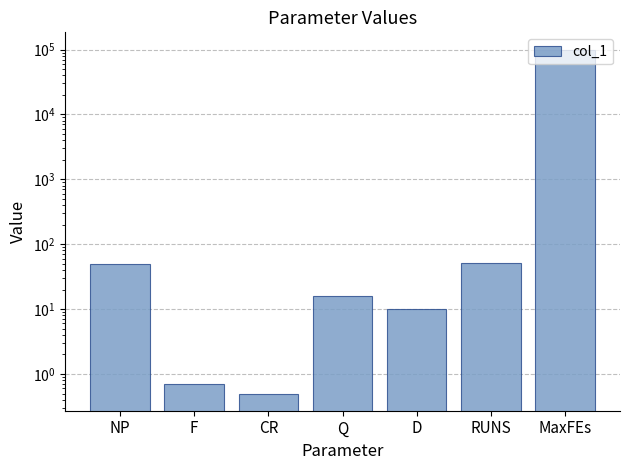

What is the sum of the values at Q and D?

26.0